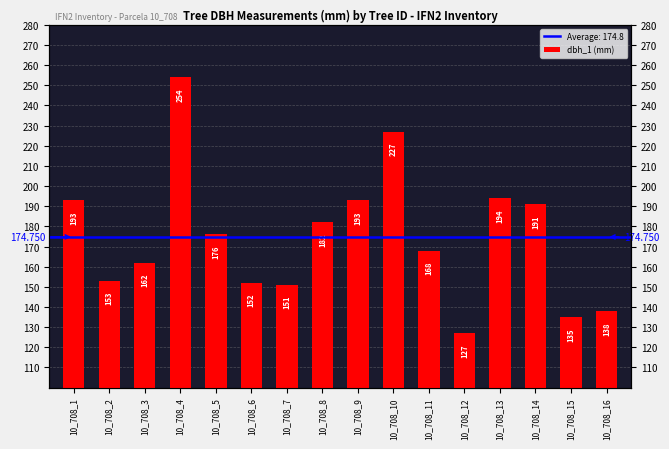

What is the sum of the values at 10_708_7 and 10_708_16?

289